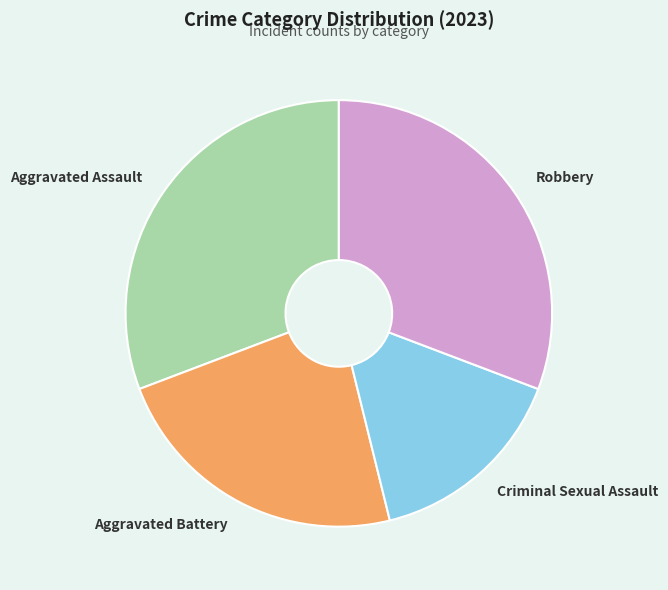

Is it true that Robbery is 39% of the pie?

False